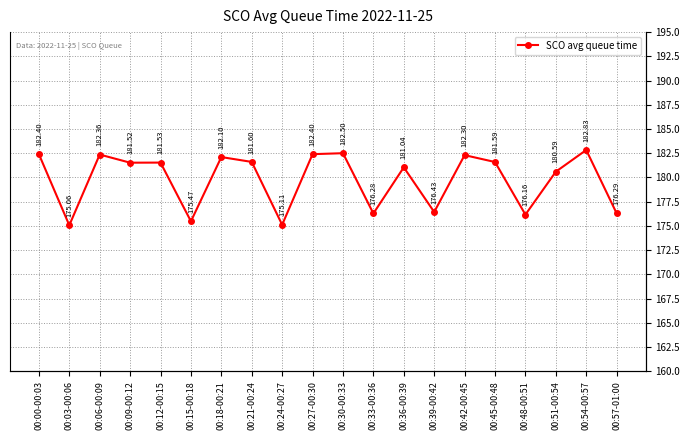

Rank the categories by value from highest to lowest.

00:54-00:57, 00:30-00:33, 00:00-00:03, 00:27-00:30, 00:06-00:09, 00:42-00:45, 00:18-00:21, 00:21-00:24, 00:45-00:48, 00:12-00:15, 00:09-00:12, 00:36-00:39, 00:51-00:54, 00:39-00:42, 00:57-01:00, 00:33-00:36, 00:48-00:51, 00:15-00:18, 00:24-00:27, 00:03-00:06